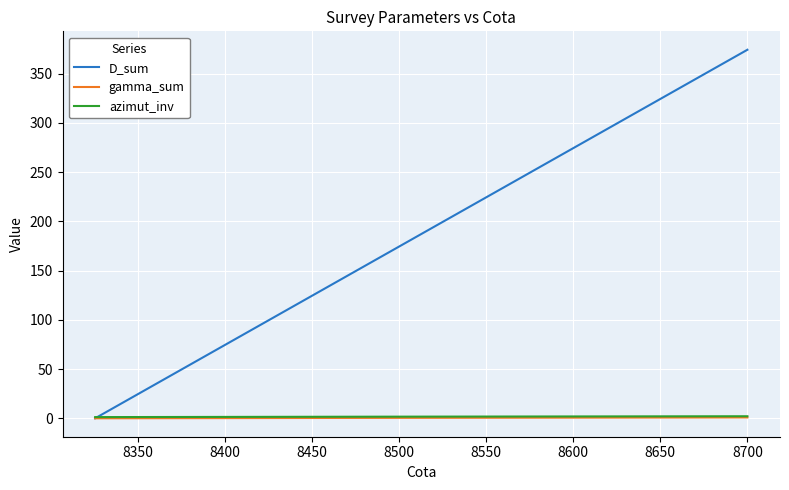

Which series has the largest range (max minus min)?

D_sum